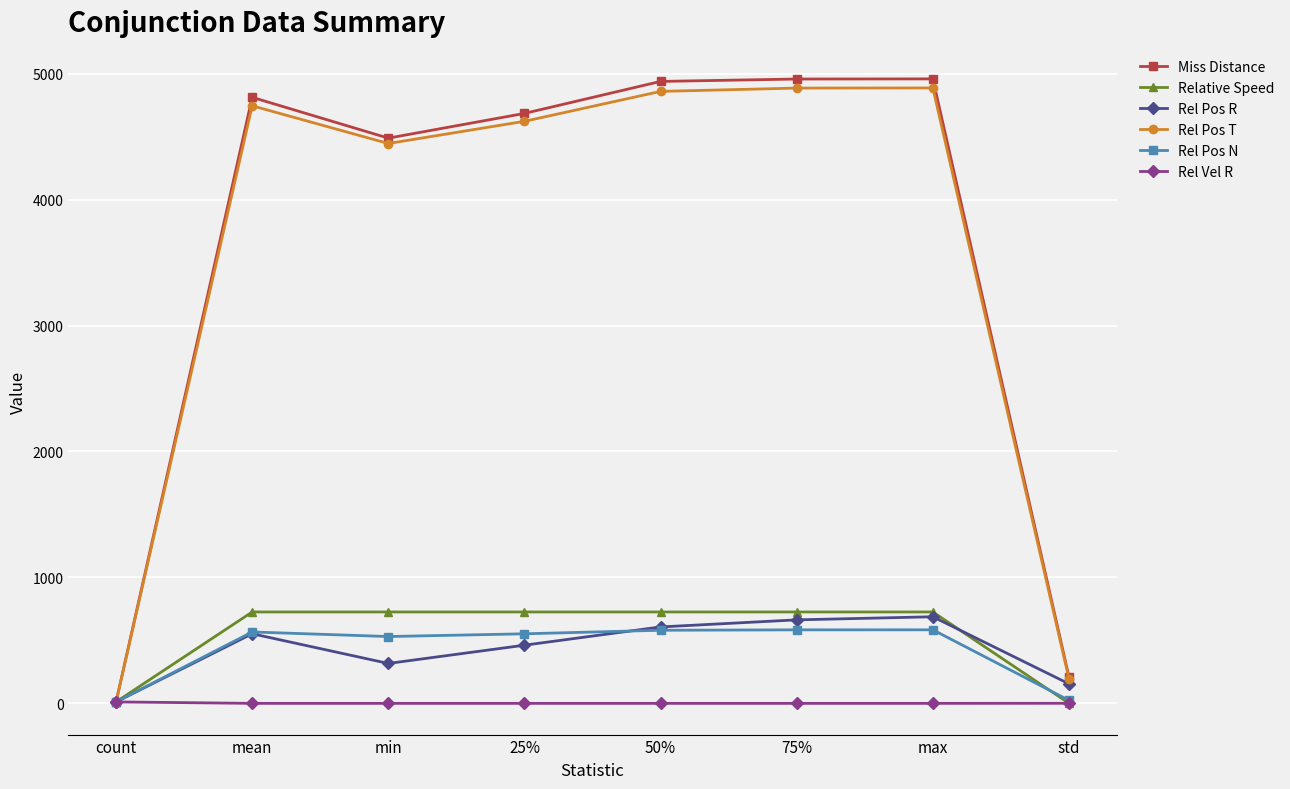

True or false: Relative Speed has more than 1 interior local peaks.

True